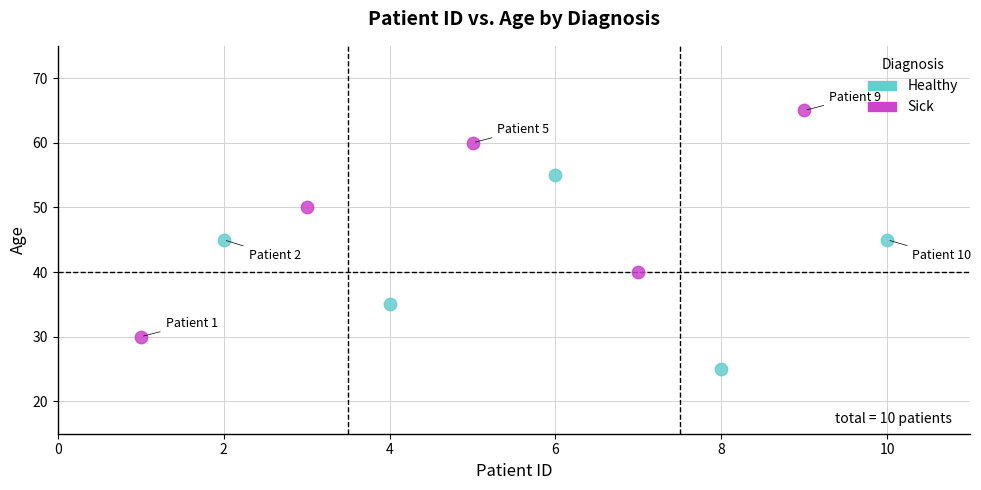

Which series contains the highest Y value?

Sick